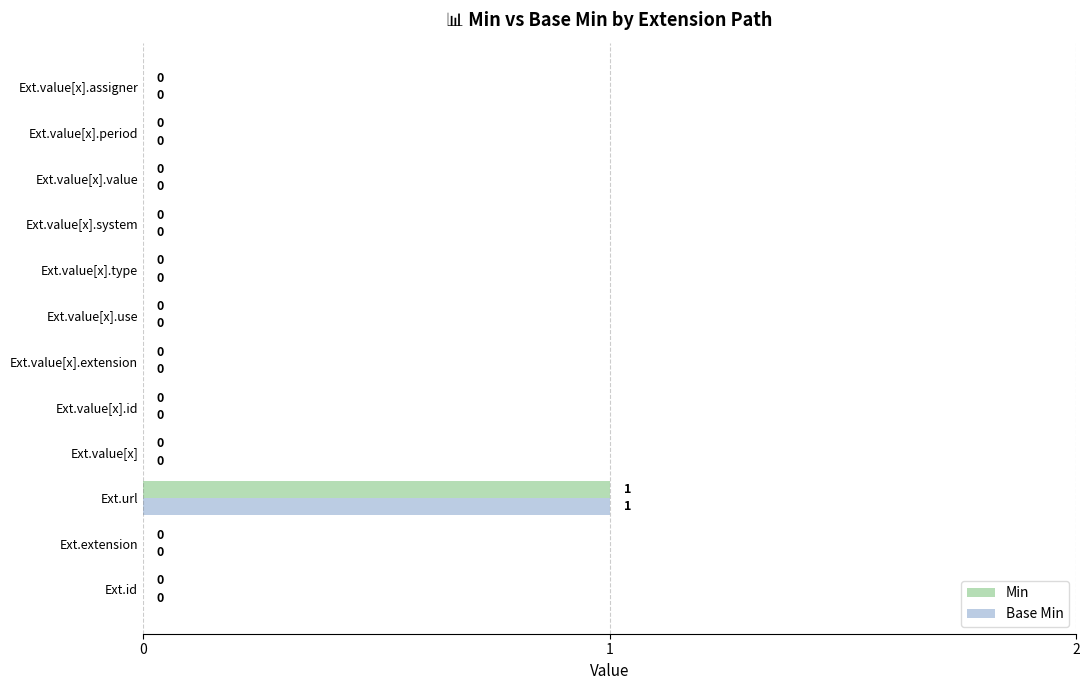

At which category is the sum across all series the highest?

Ext.url